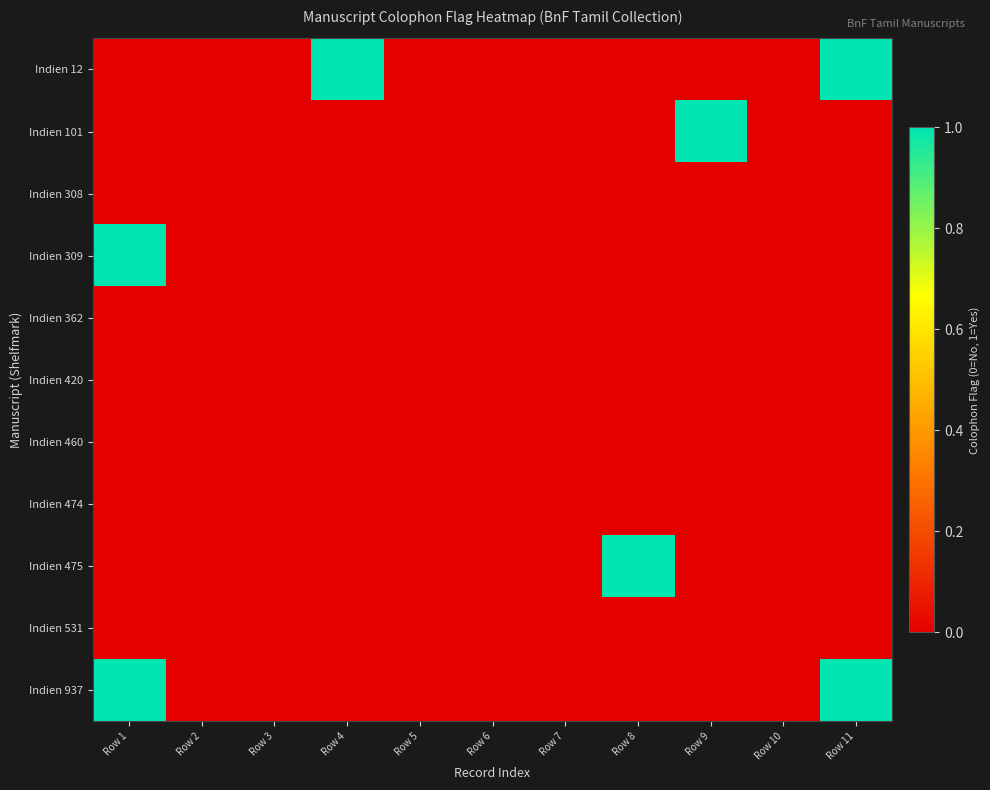

What is the greatest value displayed?

1